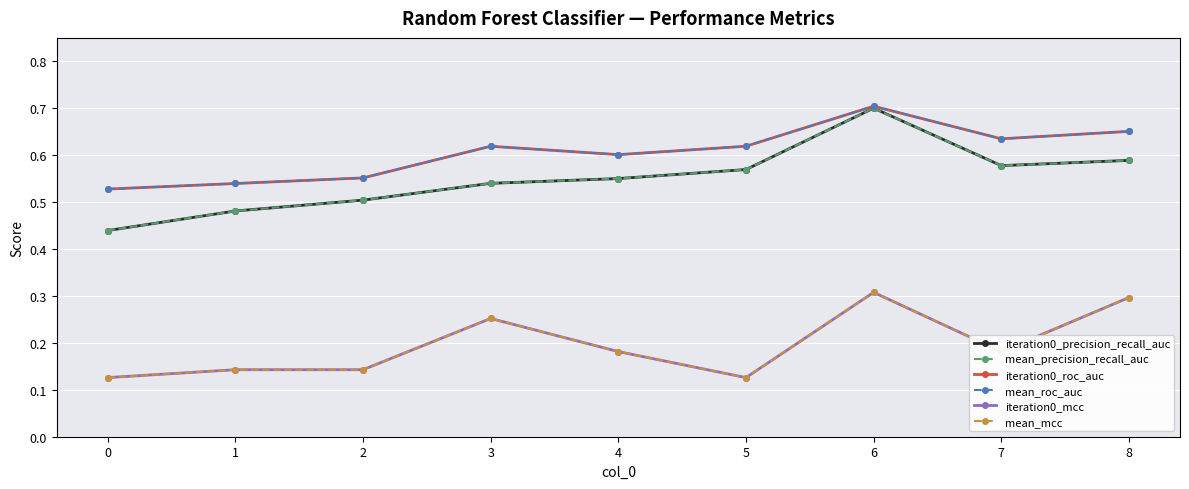

Does the chart have visible grid lines?

Yes